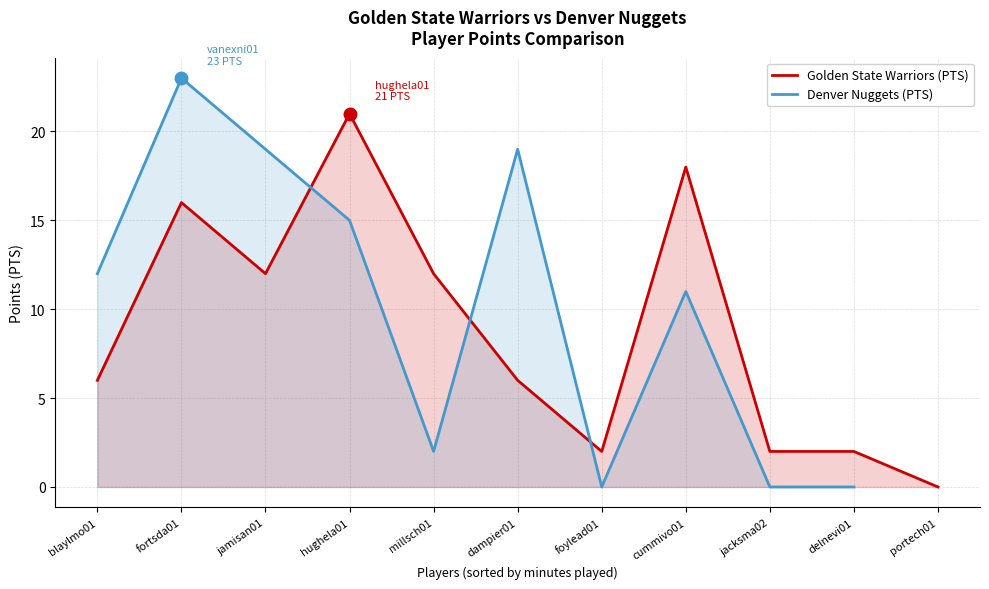

How many data points does each series have?

11